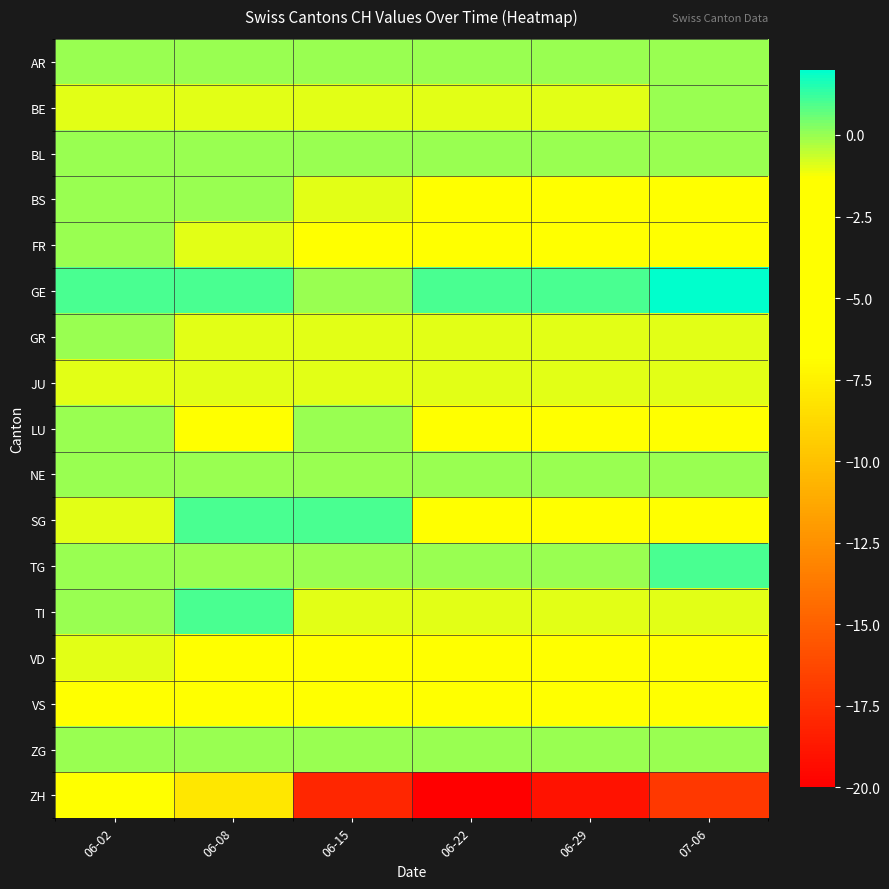

At which category is the sum across all series the highest?

06-02